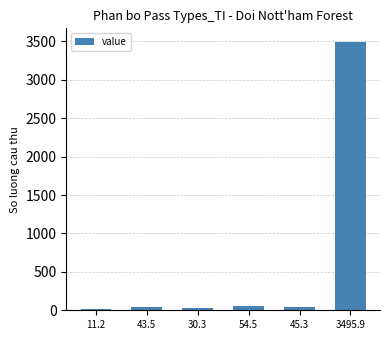

True or false: the data shows 5182.1 at 3495.9.

False